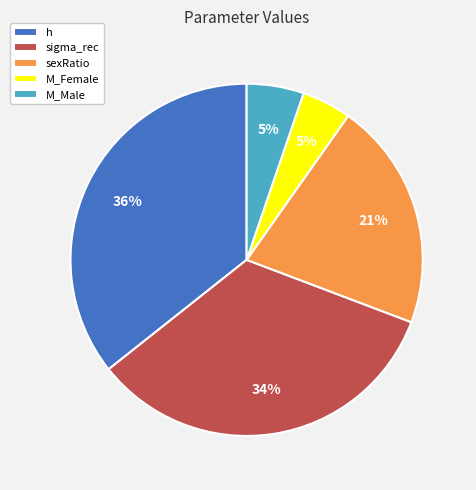

Which has a higher value, h or M_Female?

h